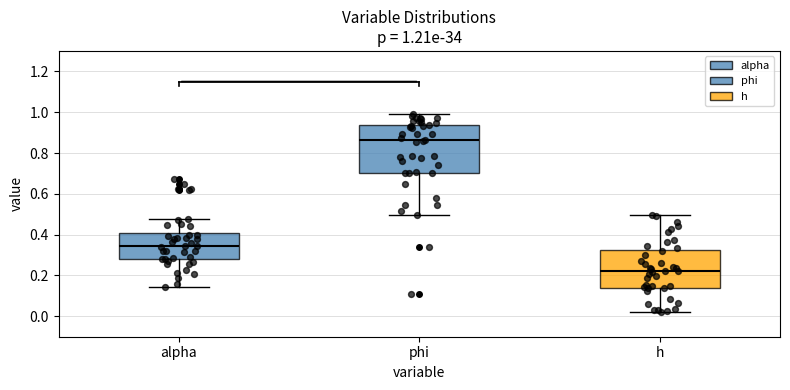

Which box is the tallest, from its lower edge to its upper edge?

phi